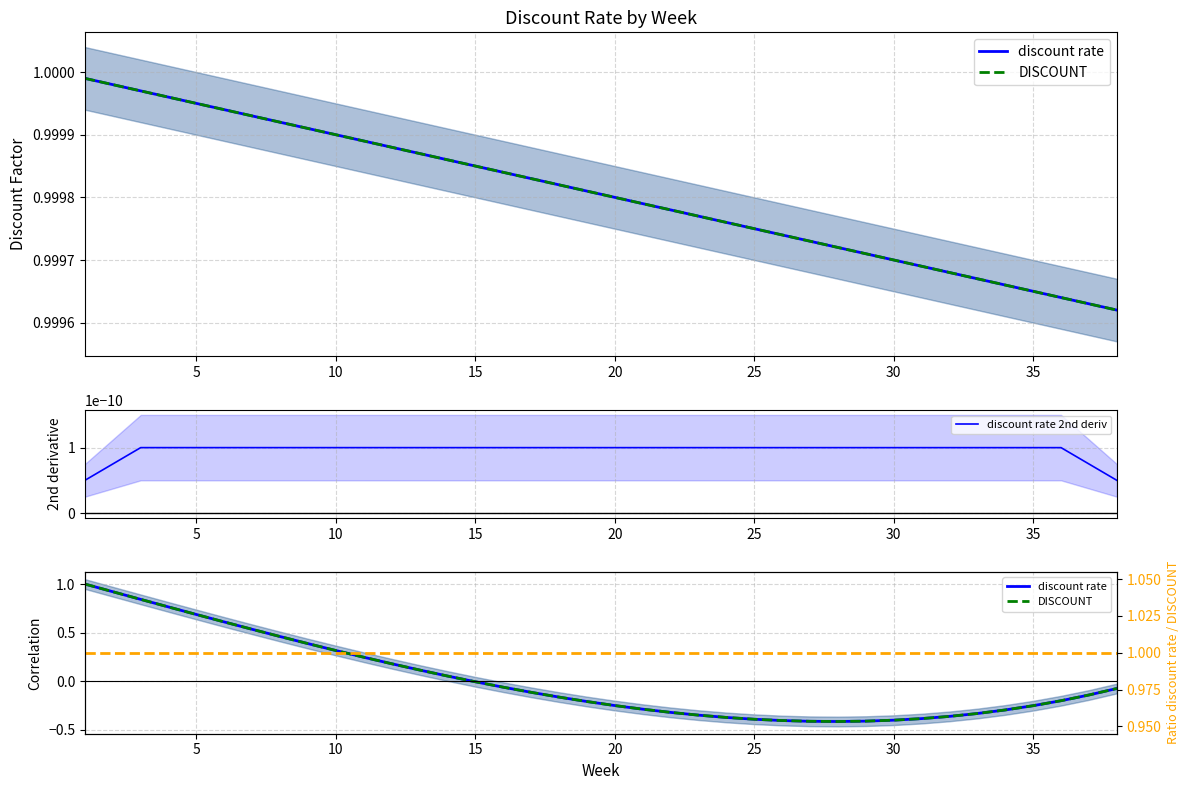

How many lines are shown in the chart?

4